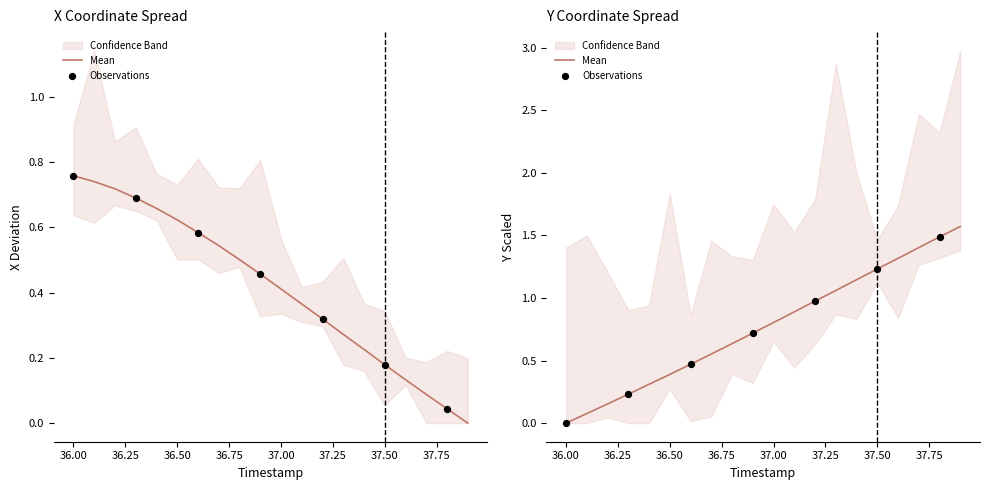

Which series reaches the maximum Y coordinate?

Y